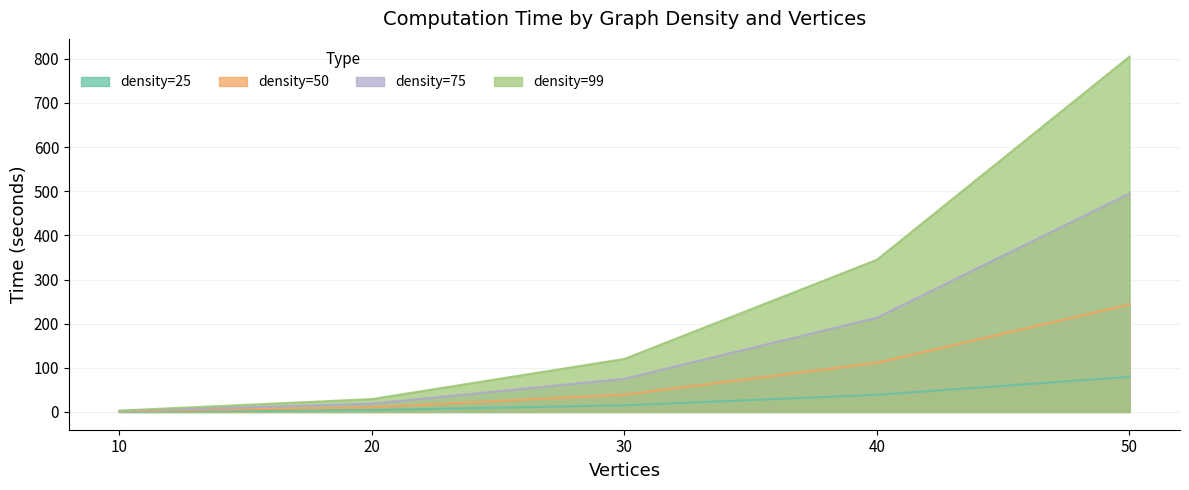

Count the number of data series in this chart.

4